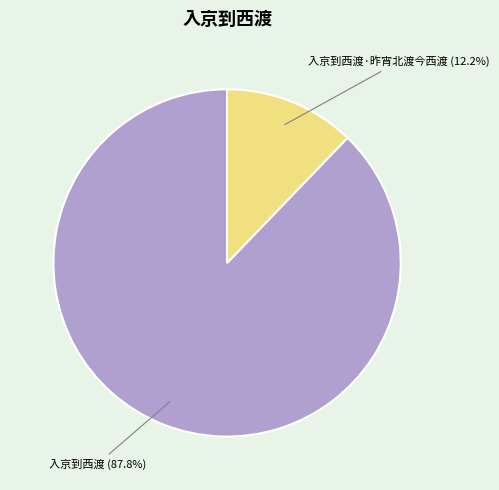

Does any single category account for the majority?

Yes